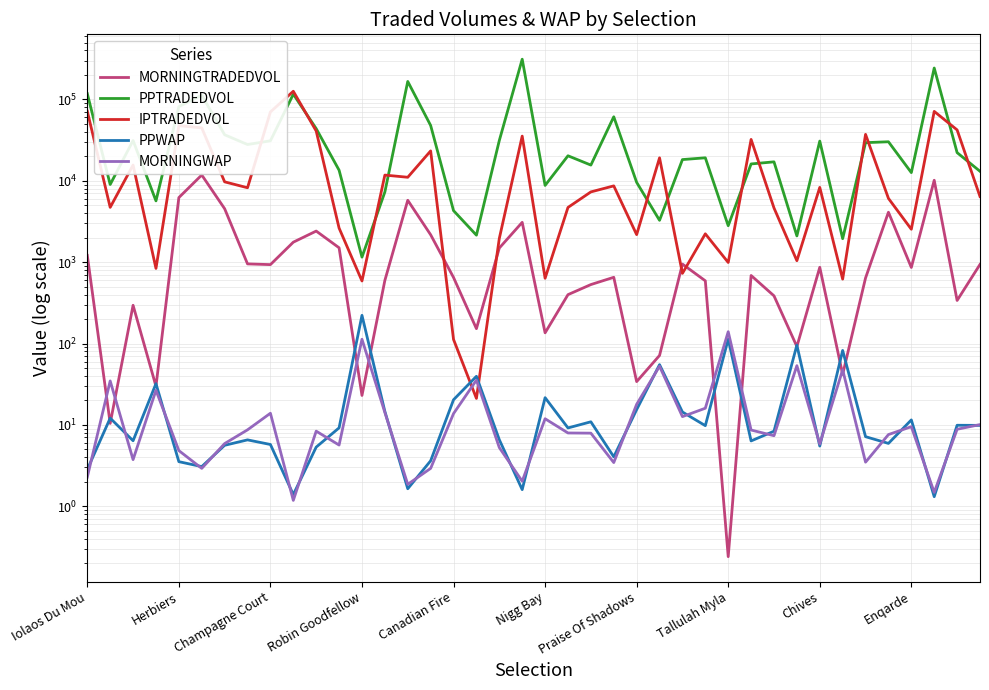

Where do IPTRADEDVOL and PPWAP first cross each other?

16 and 17